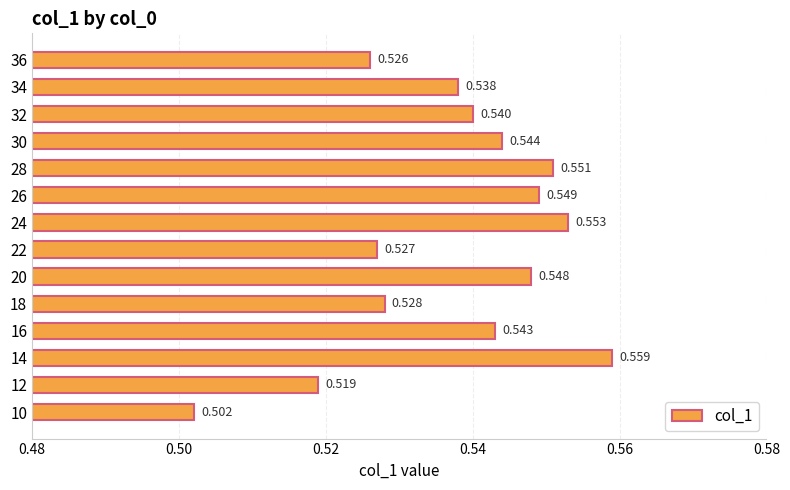

At which category does the chart reach its peak across all series?

14